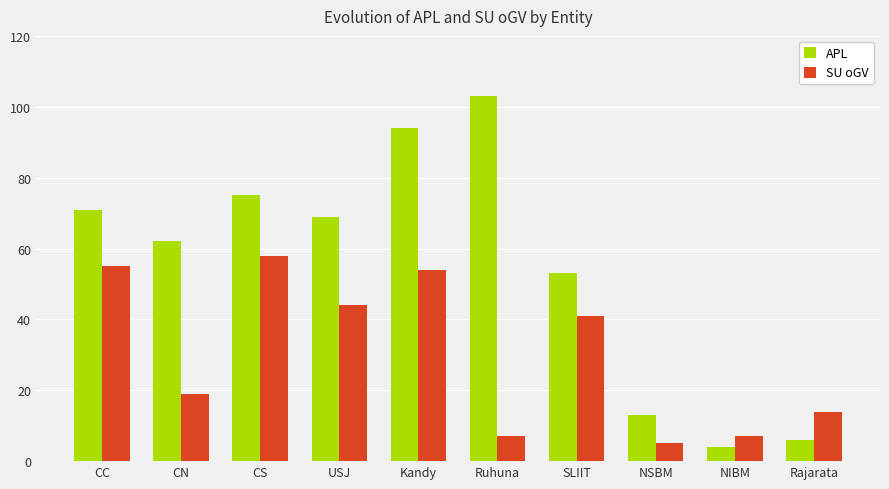

Is it true that SU oGV equals 5 at NSBM?

True